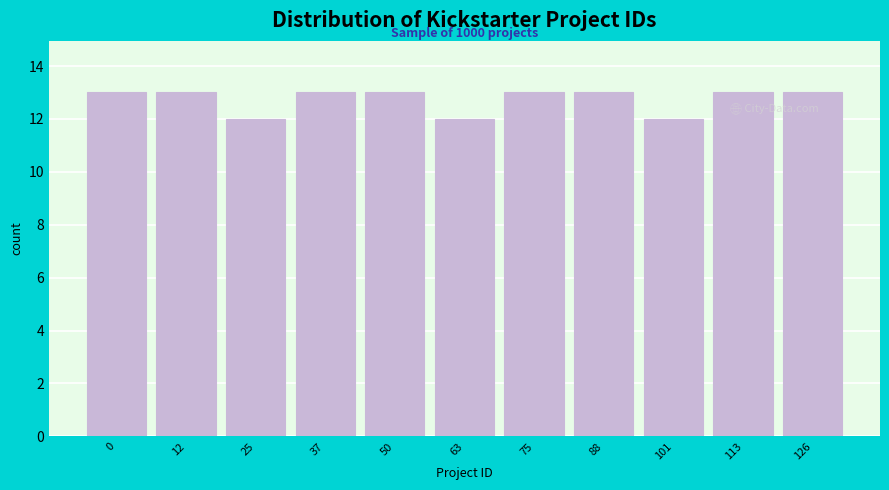

Reading right to left, transcribe all the data shown in this chart.

126=13	113=13	101=12	88=13	75=13	63=12	50=13	37=13	25=12	12=13	0=13